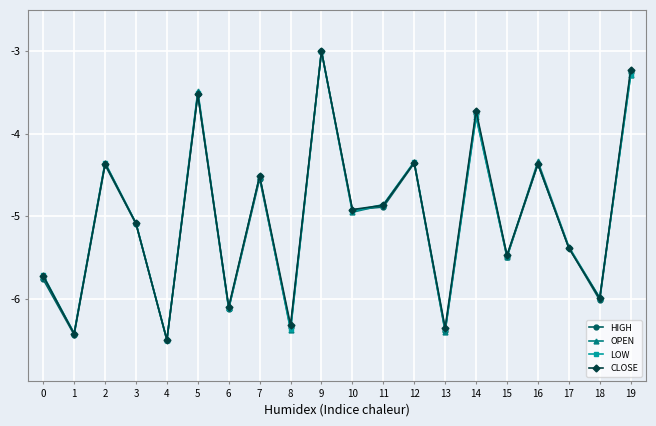

The value of HIGH at 13 is -10.4. True or false?

False